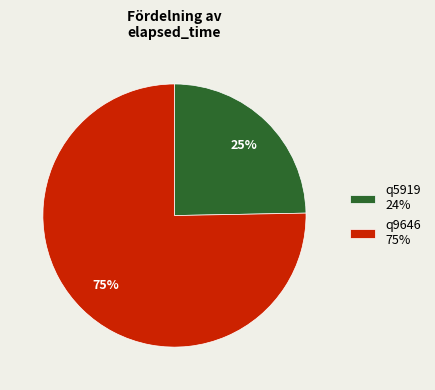

Does any single category account for the majority?

Yes